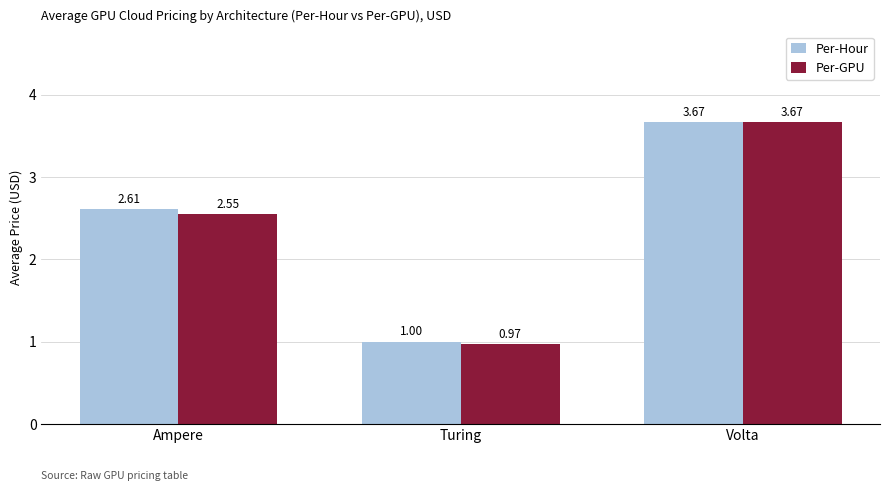

At which category does the chart reach its minimum across all series?

Turing